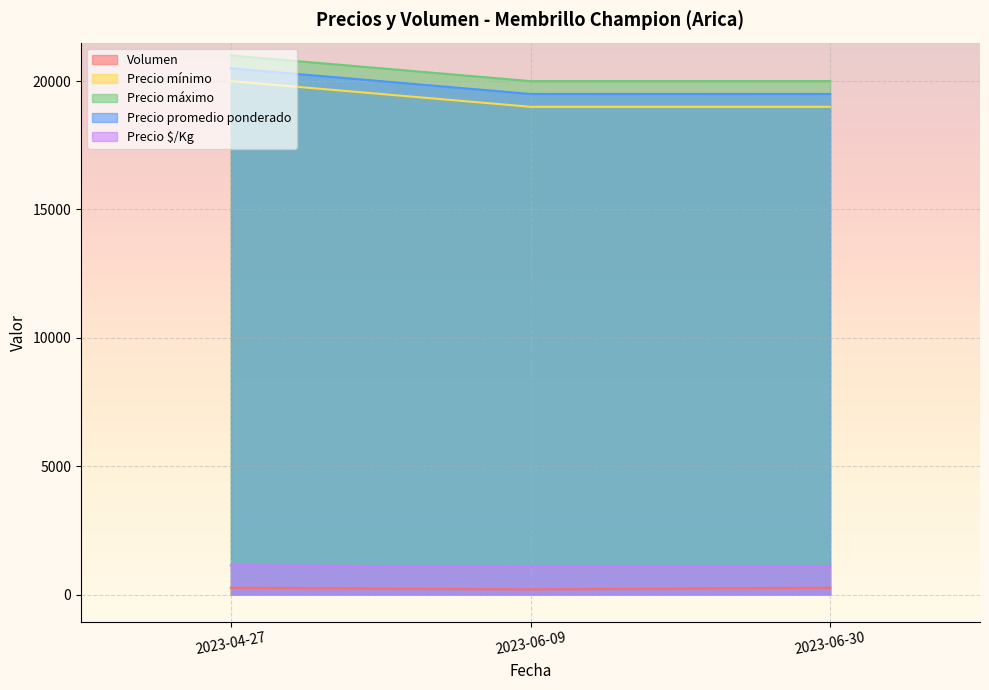

The value of Precio mínimo at 2023-04-27 is 20000. True or false?

True